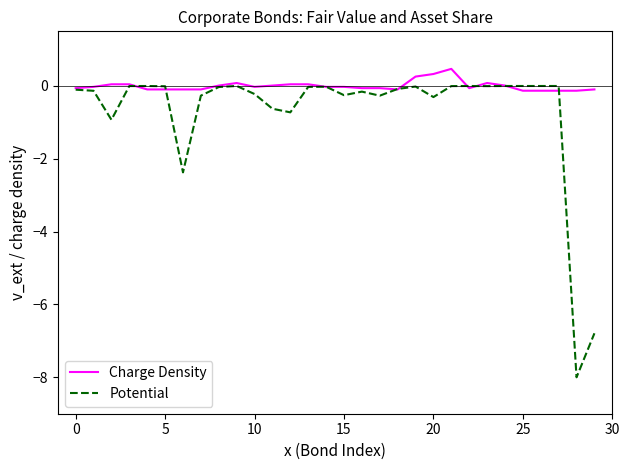

Which series has the largest total across all categories?

Charge Density